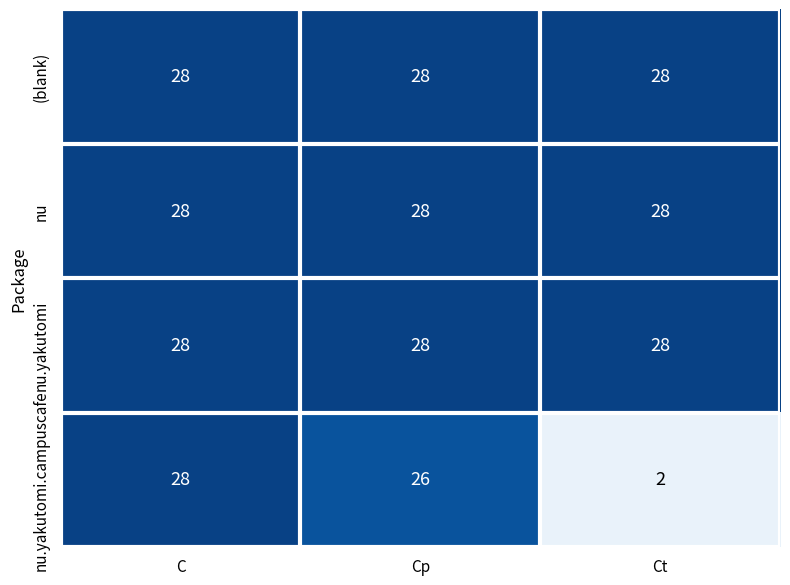

What is the highest value of the nu series?

28